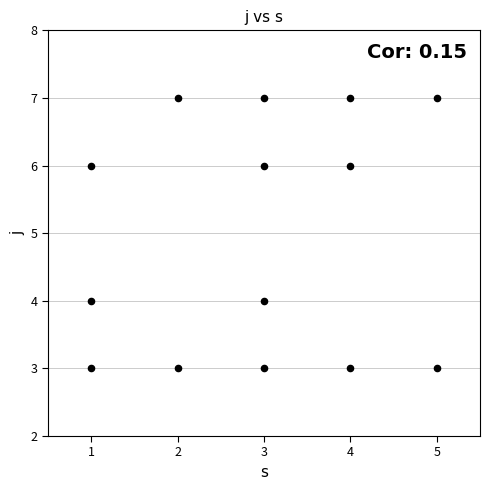

What is the range of Y values (max minus min)?

4